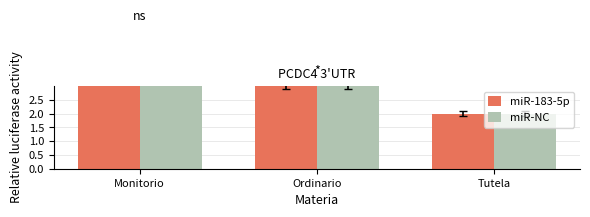

What are all the series names shown in the legend?

miR-183-5p, miR-NC